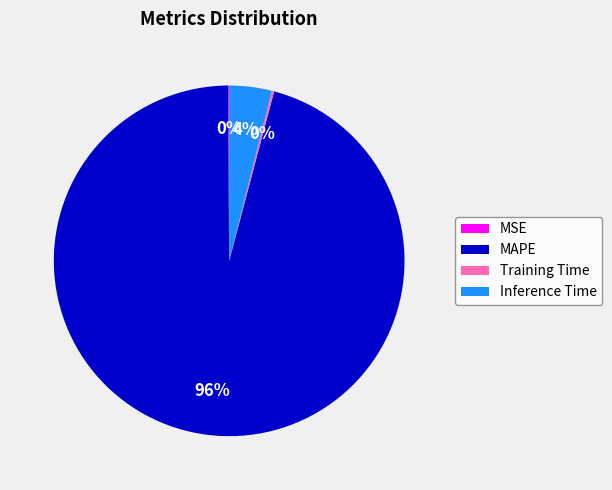

To the nearest percent, what is the average slice percentage?

25%